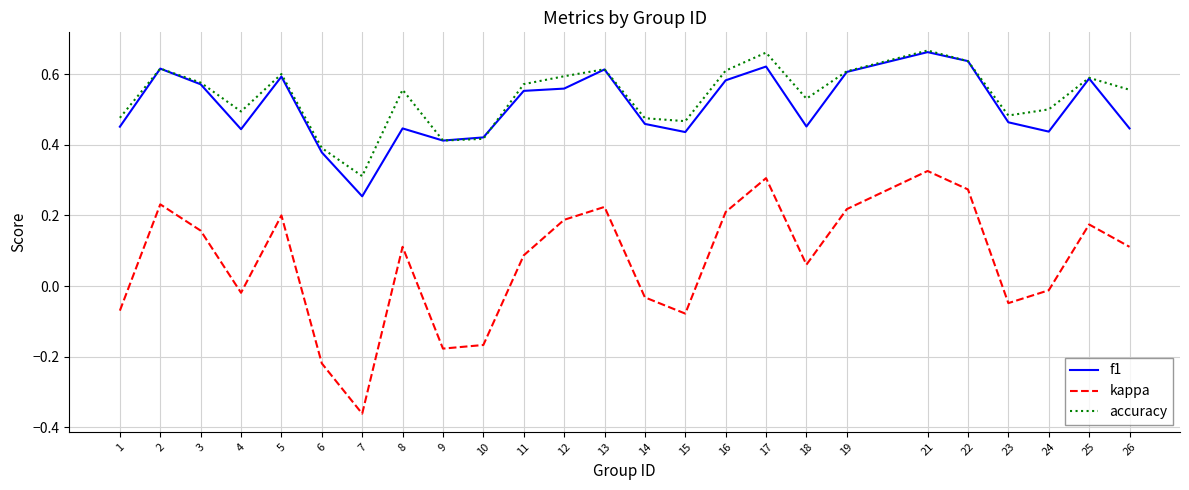

How many distinct data groups are displayed?

3